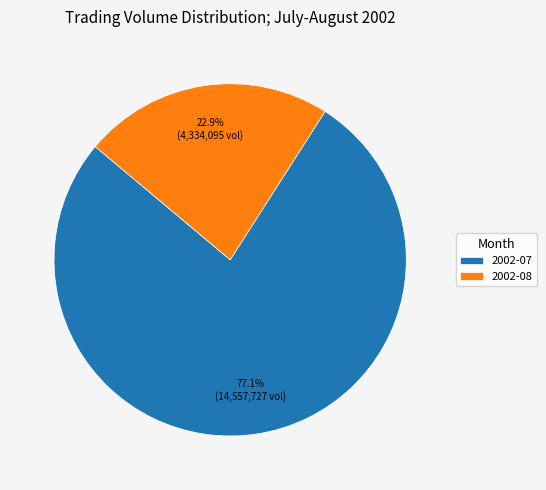

To the nearest percent, what is the difference between the largest and smallest slice percentages?

54%